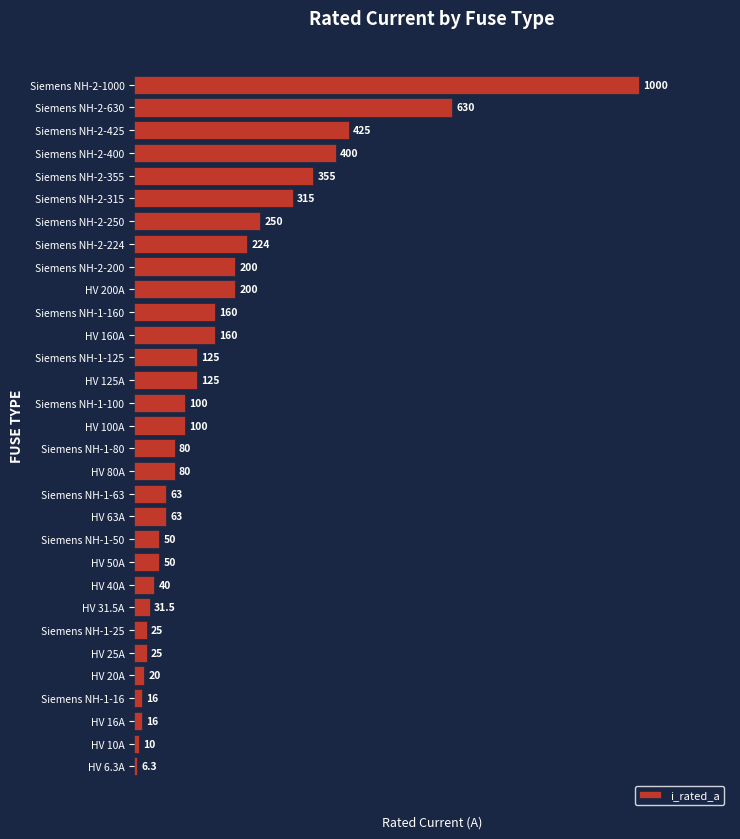

The chart shows a value of 16.0 at HV 16A. True or false?

True